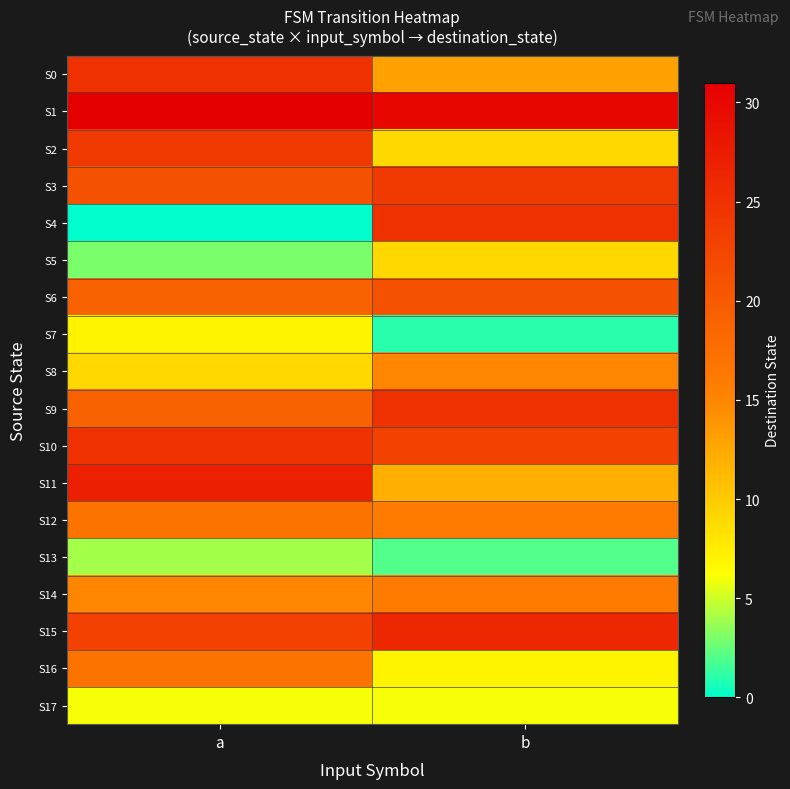

At how many categories does at least one series exceed 20?

2